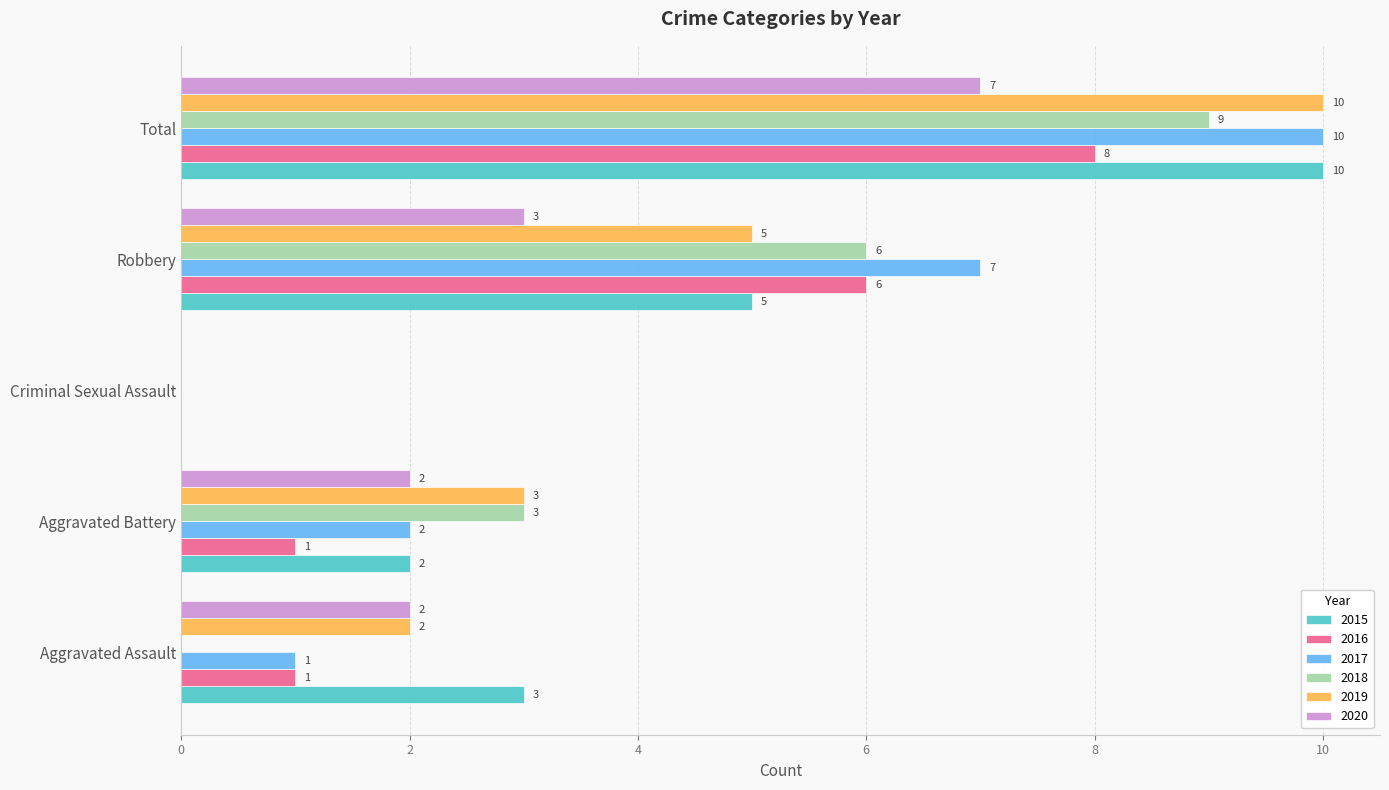

True or false: 2016 has a value of 1 at Aggravated Assault.

True